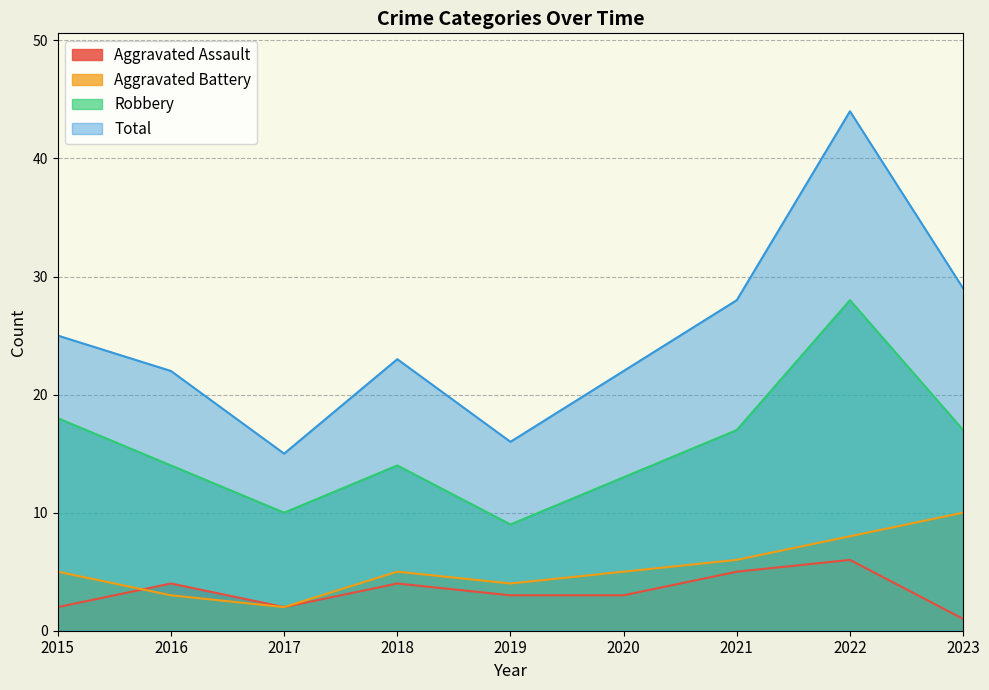

At how many categories does at least one series exceed 9?

9